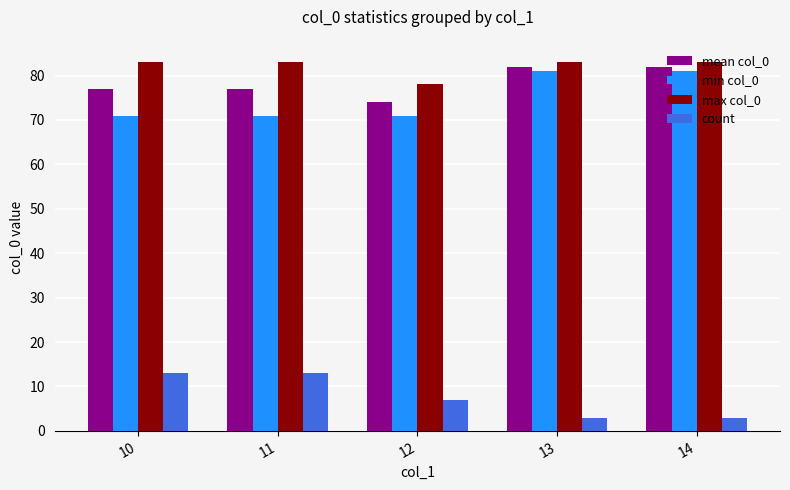

Count the count values in the range 3 to 13.

5